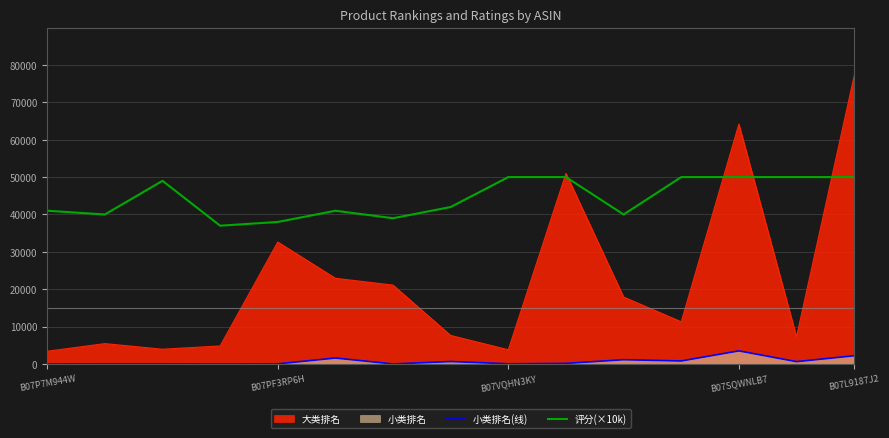

Which category has the highest value across all series?

B07L9187J2